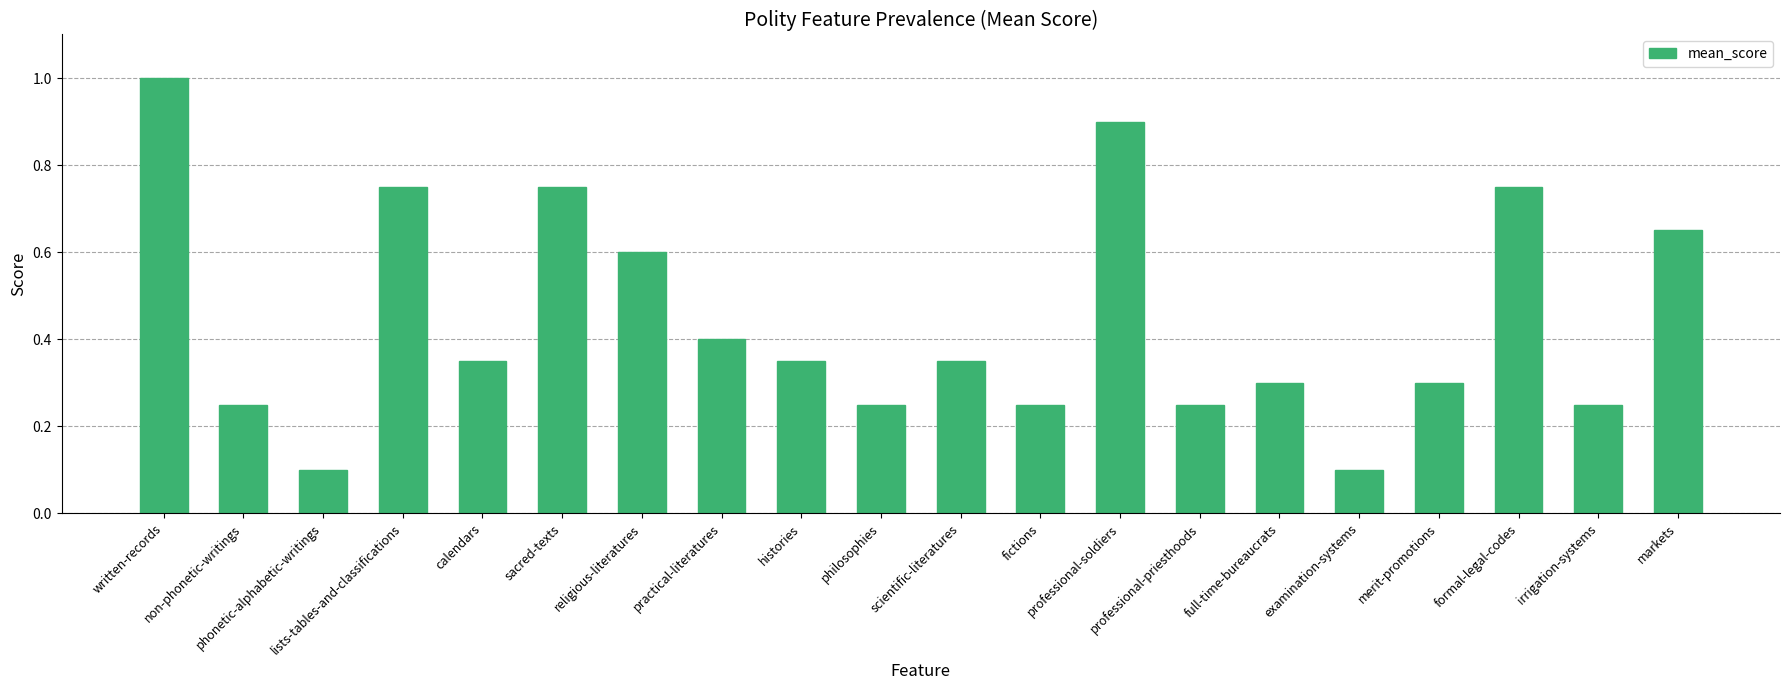

What position from the right is religious-literatures?

14